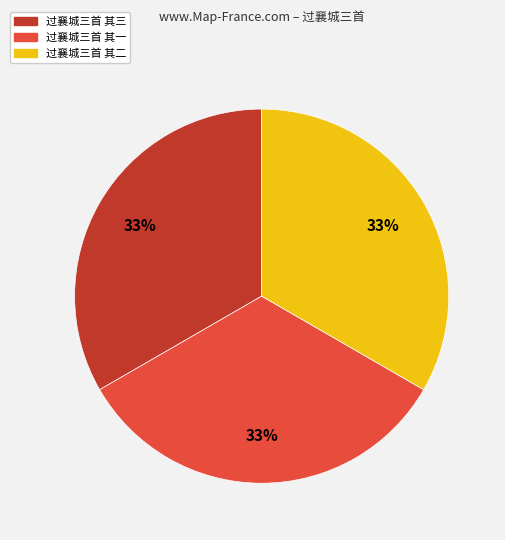

True or false: 过襄城三首 其一 accounts for 22% of the total.

False